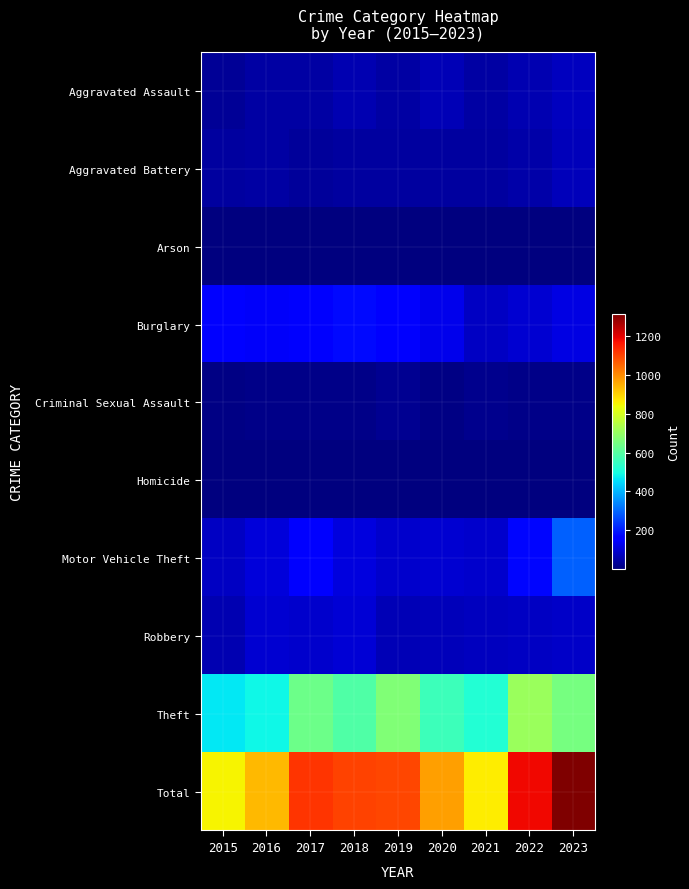

What is the minimum value shown in the chart?

1